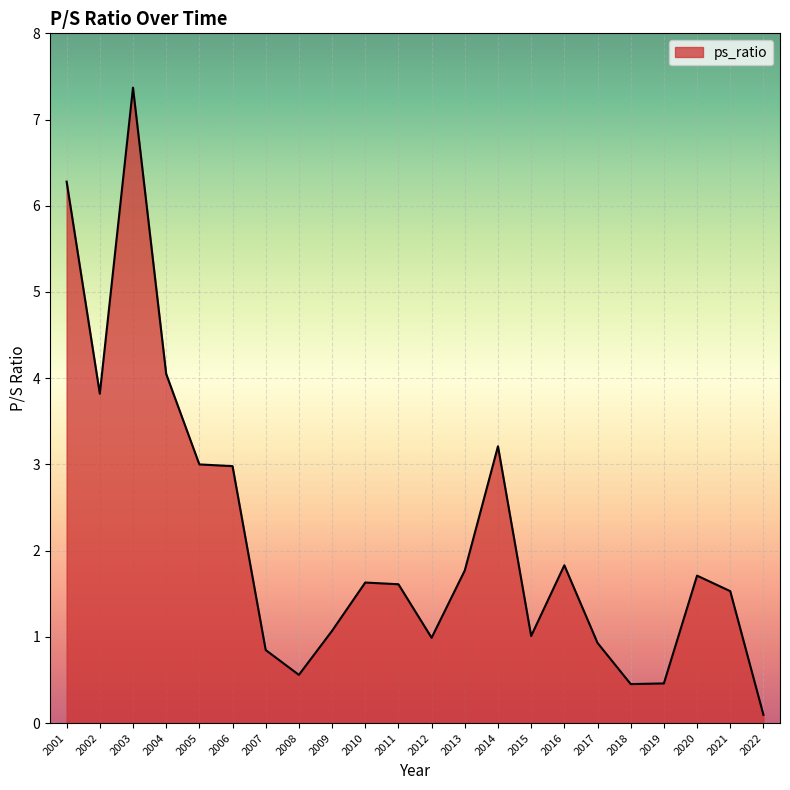

How many lines are shown in the chart?

1